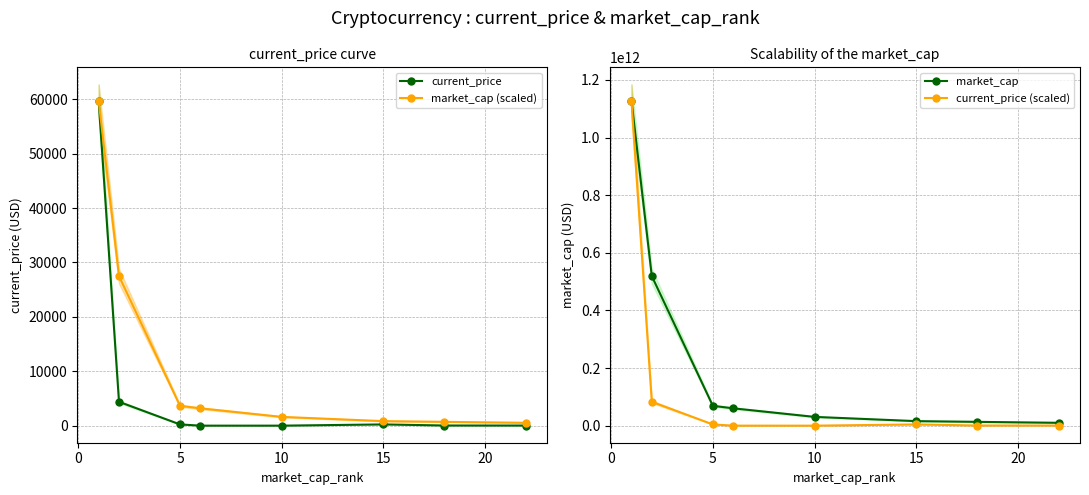

How many lines are shown in the chart?

4